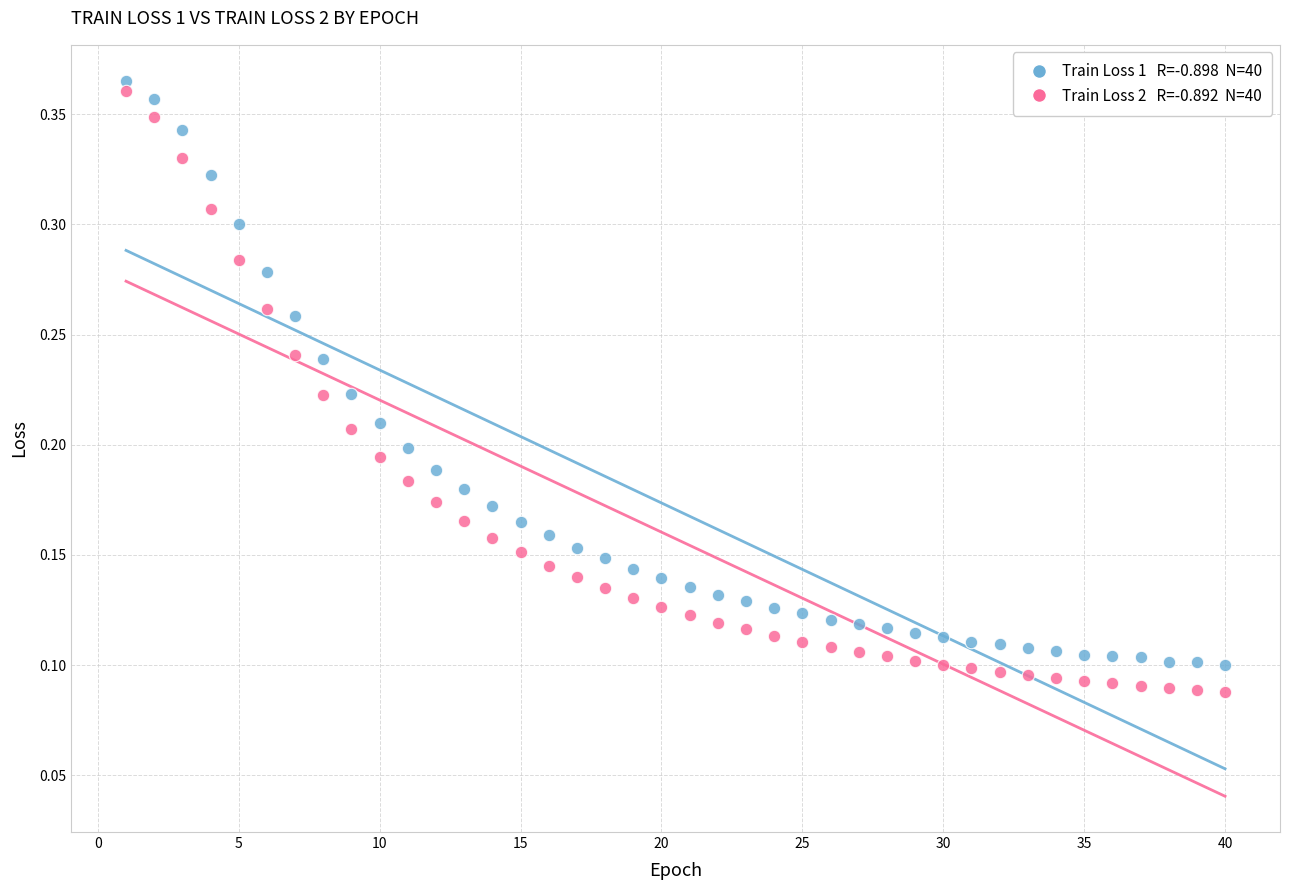

Across all data points, what is the range of X values (max minus min)?

39.0